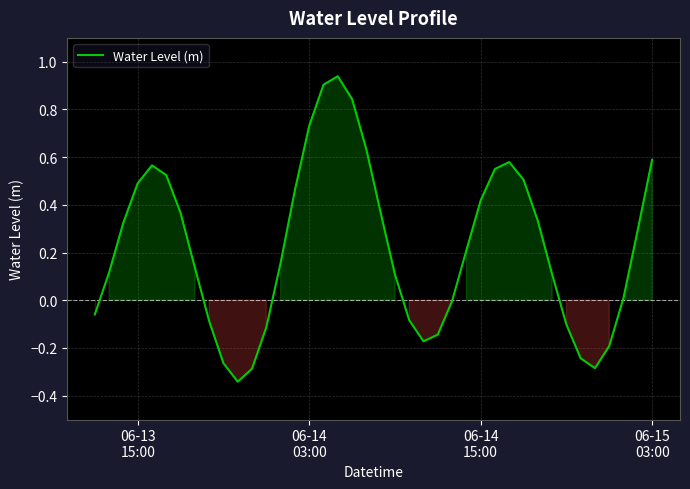

What is the value of the 24th point from the left?

-0.2